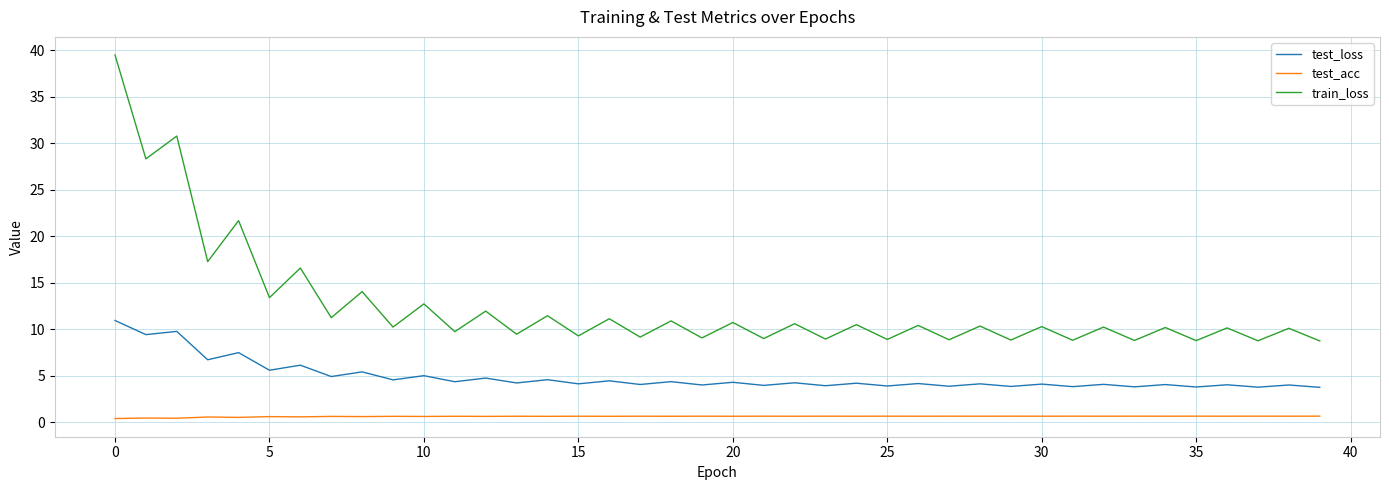

What is the minimum value for test_loss?

3.7